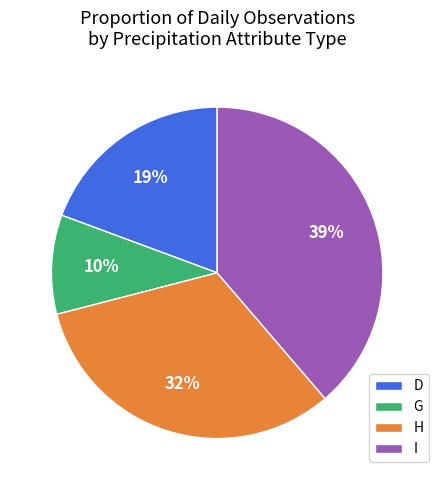

To the nearest percent, what is the combined percentage of H and I?

71%